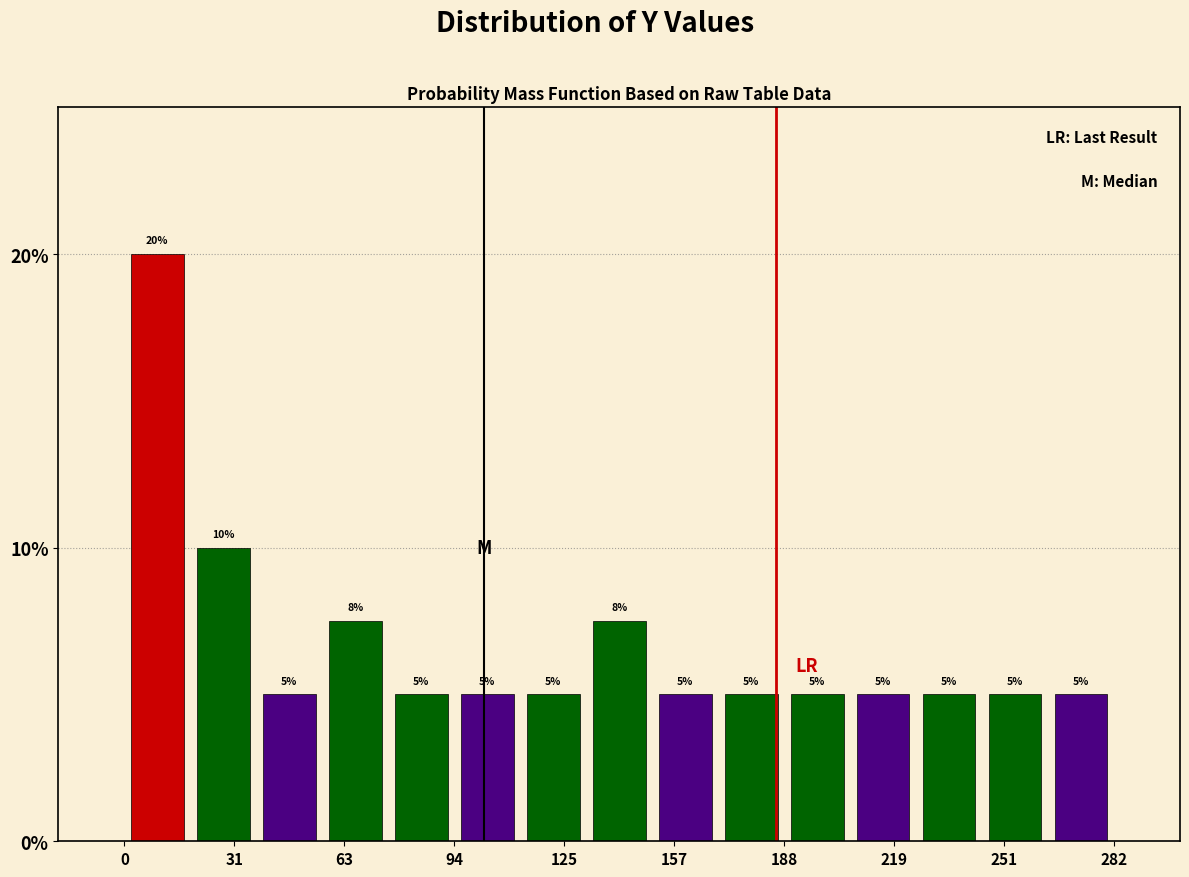

Read against the x-axis, roughly where is the centre of the tallest bar?

10